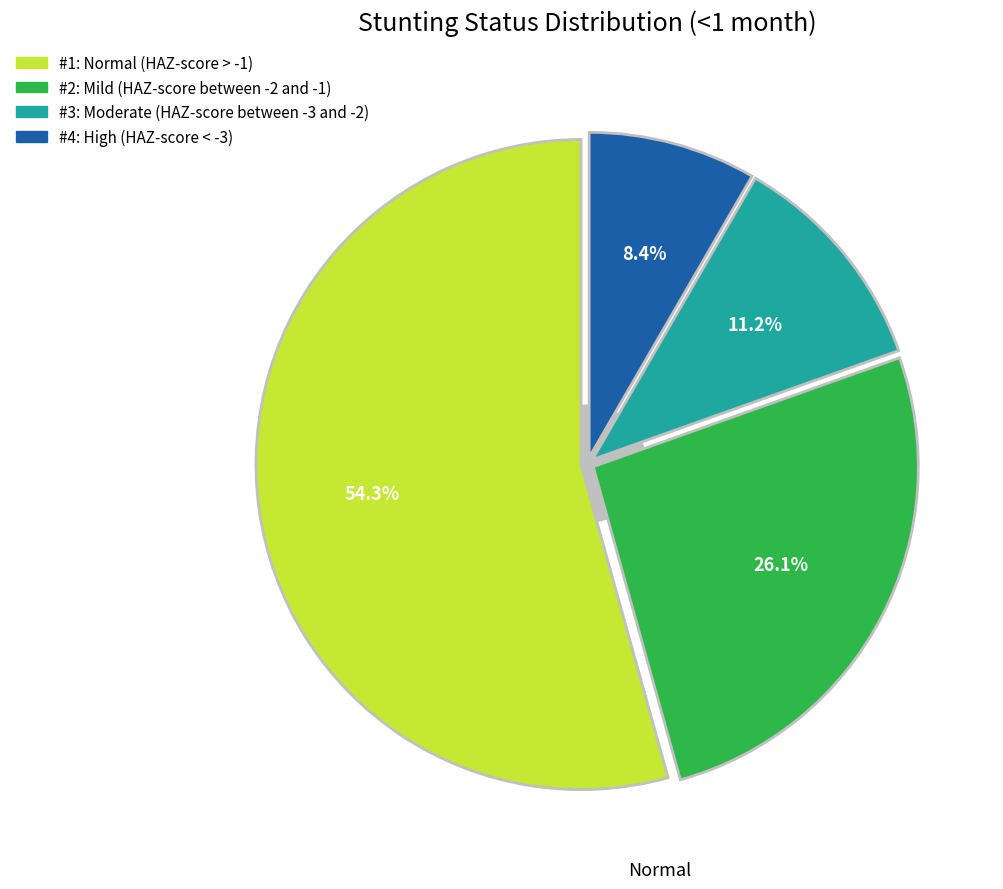

Is there a majority slice in this chart?

Yes